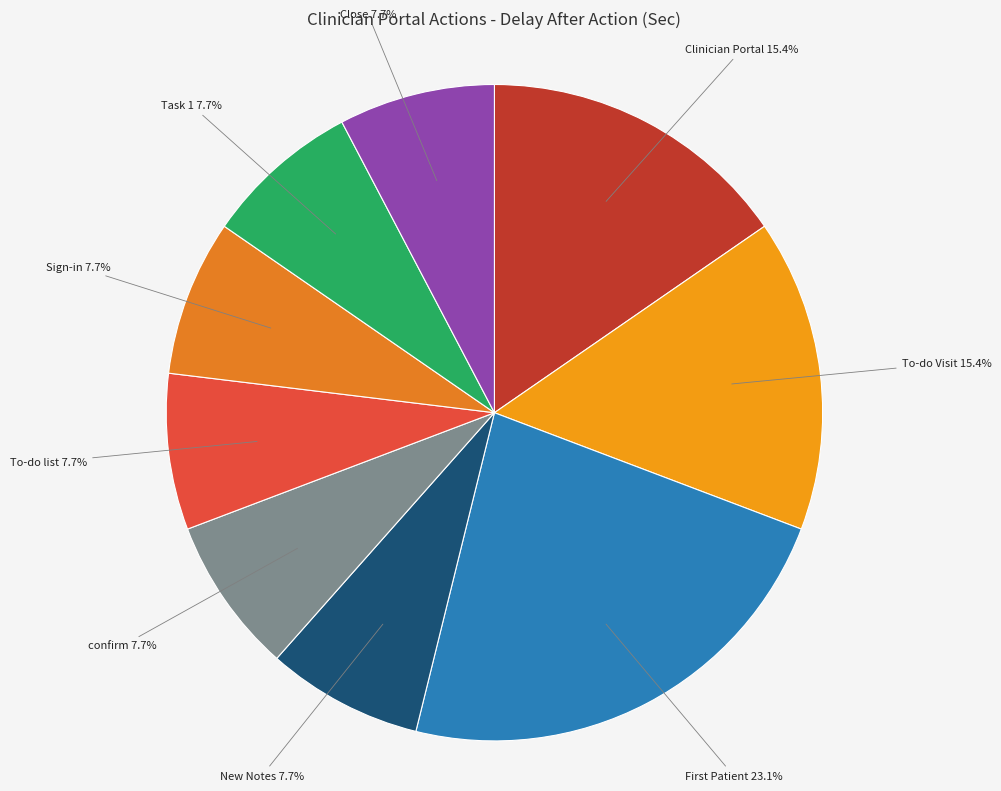

Count the number of slices in the pie.

9